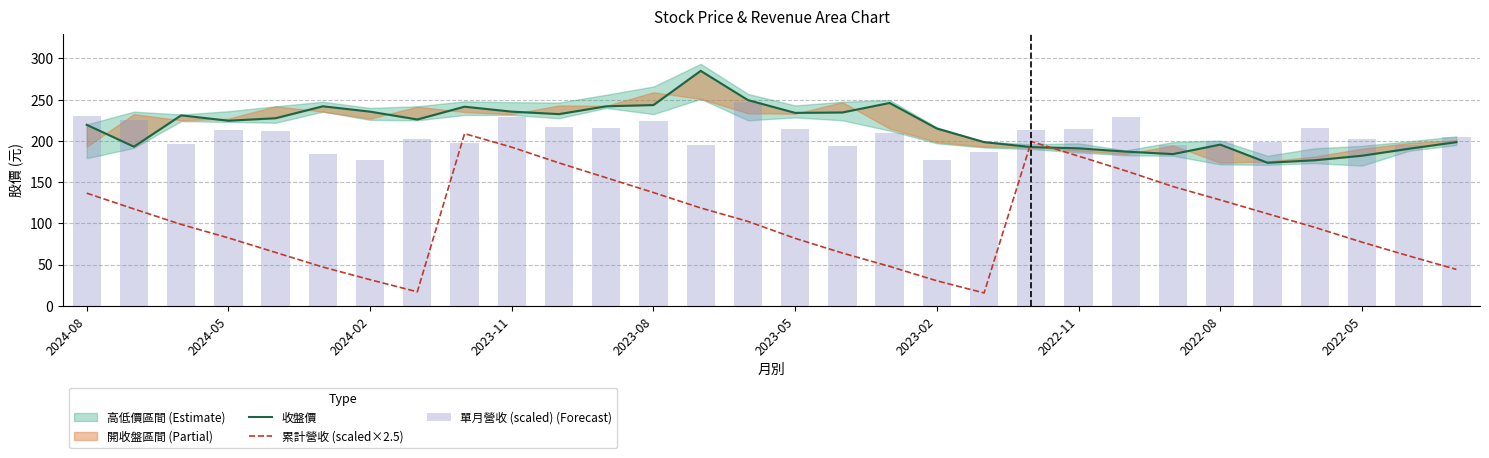

What is the maximum value for 累計營收 (scaled×2.5)?

208.8